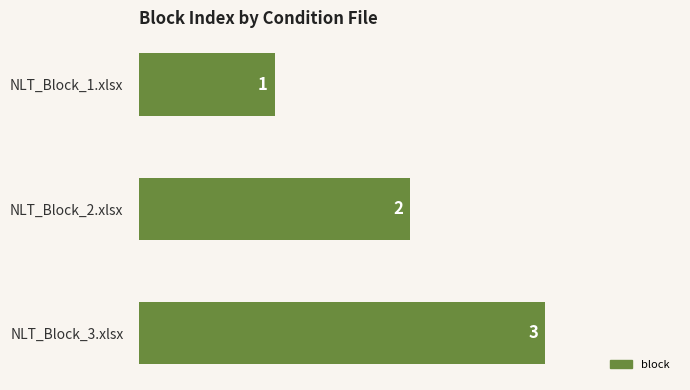

What is the ratio of the value at NLT_Block_2.xlsx to the value at NLT_Block_3.xlsx?

0.7